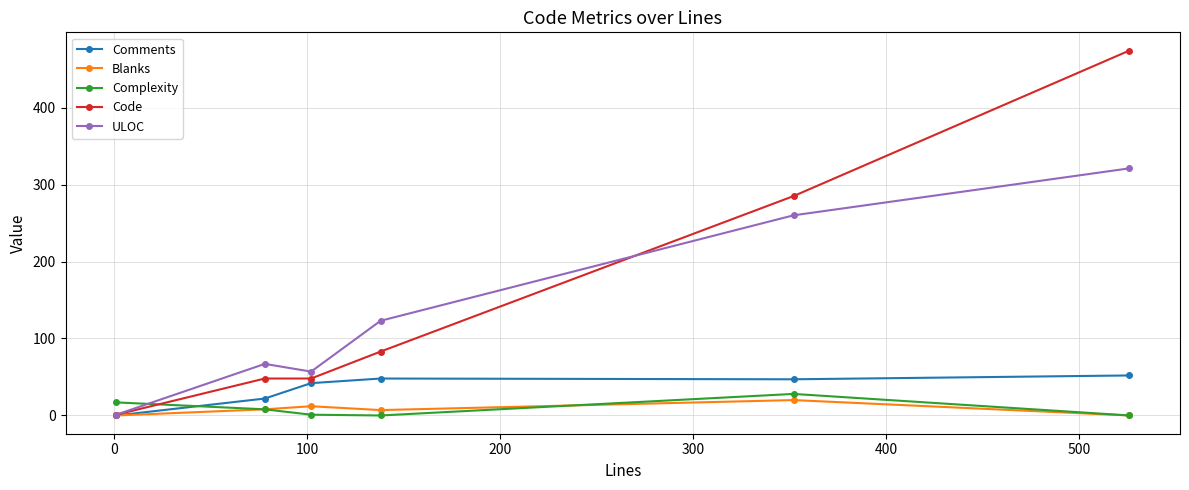

What is the highest value of the ULOC series?

321